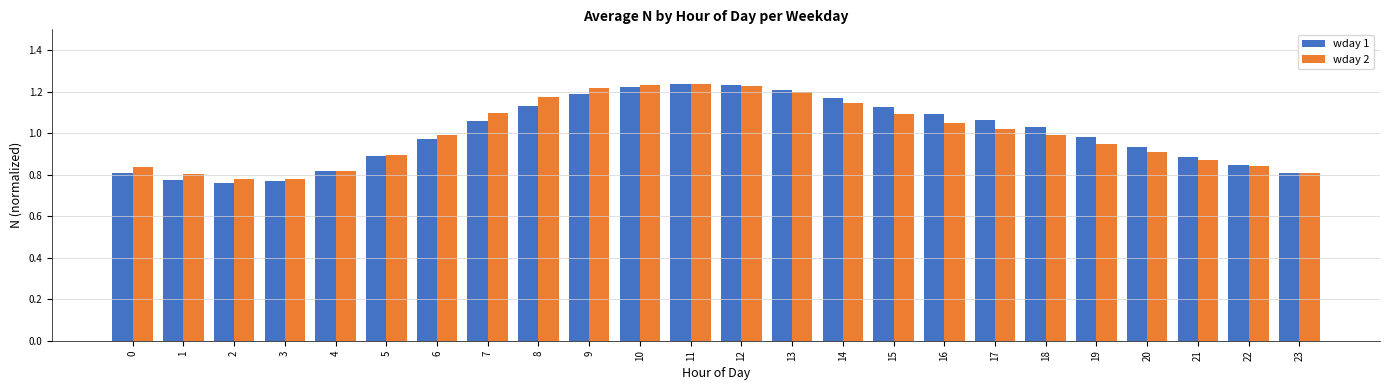

Which series has the largest range (max minus min)?

wday 1